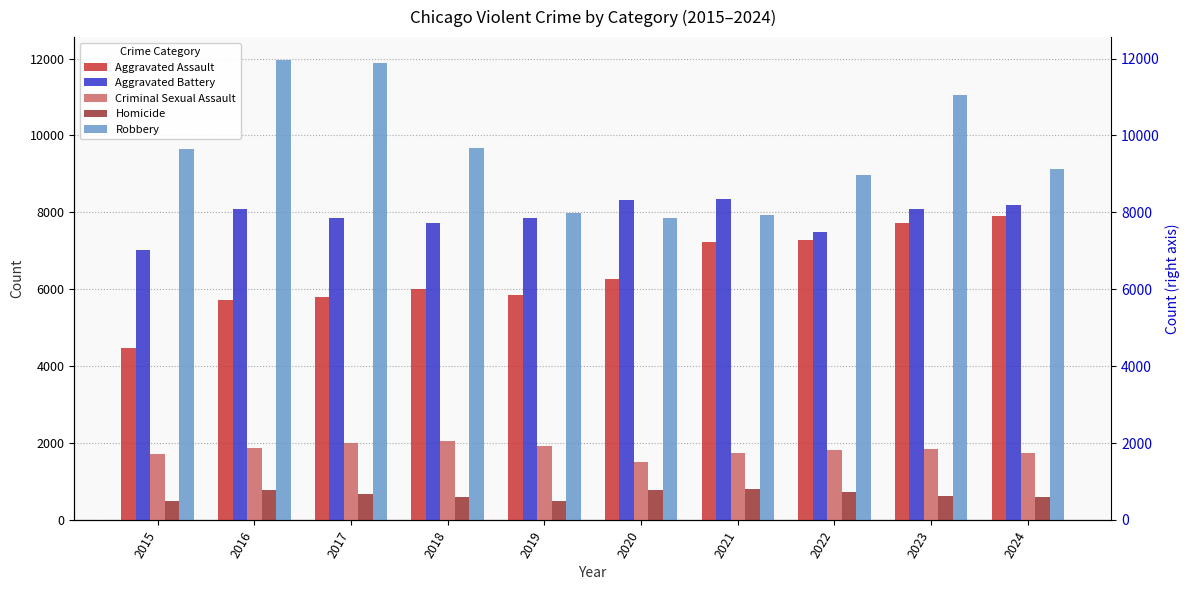

How many categories are shown in the chart?

10